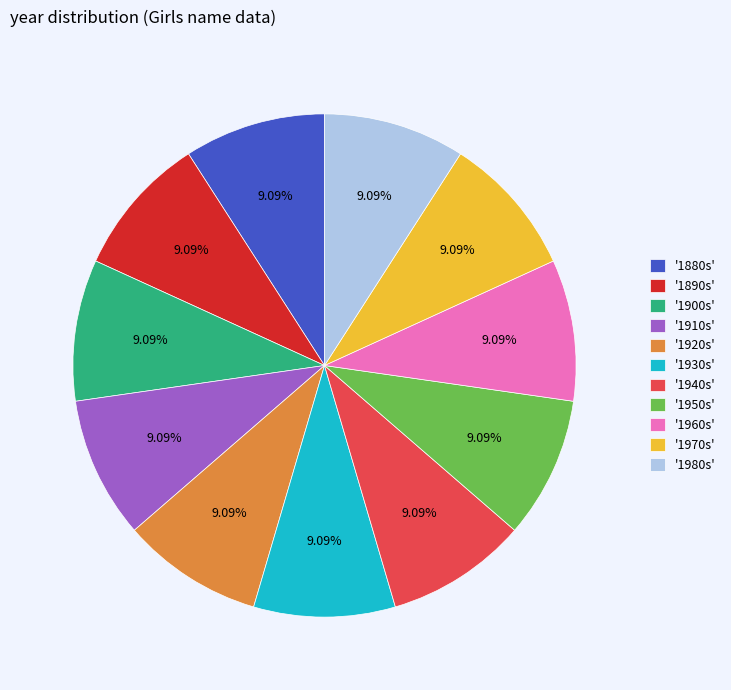

Is there any slice that represents more than half of the pie?

No